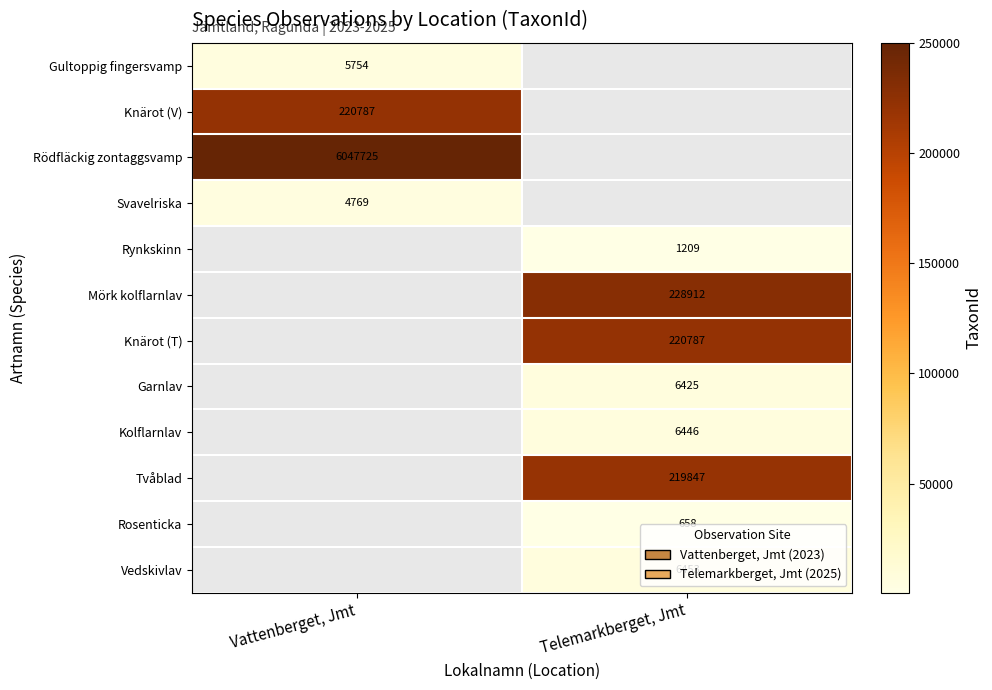

The Tvåblad series shows 219847 at Telemarkberget, Jmt. True or false?

True